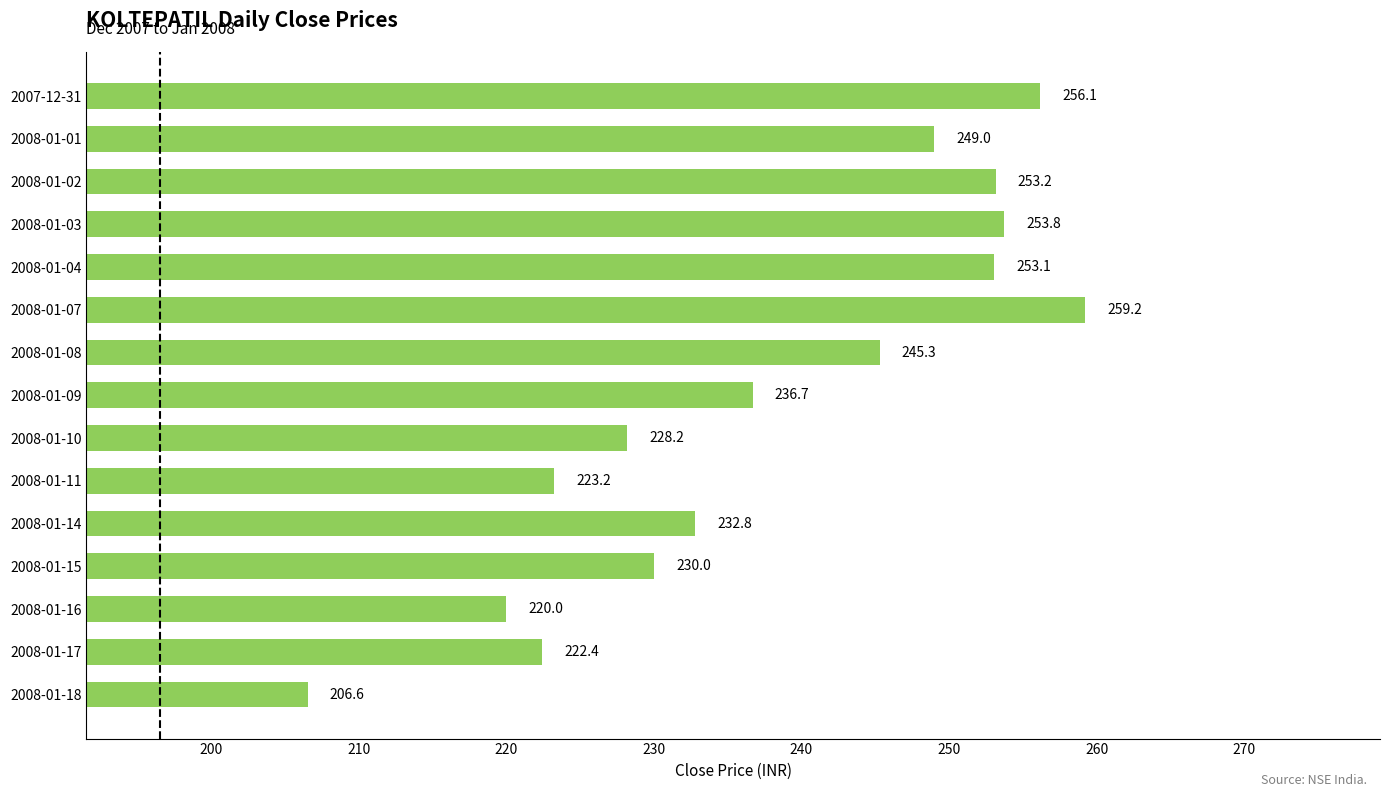

What is the label of the 13th bar from the top?

2008-01-16